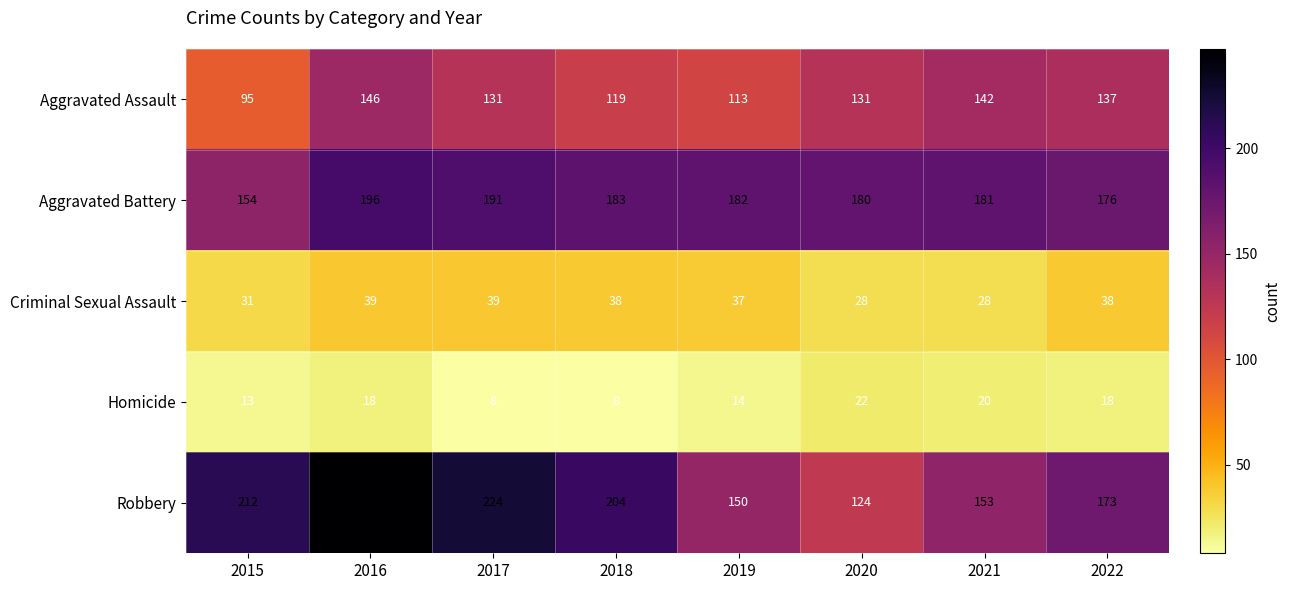

At which label does Aggravated Assault first exceed 131?

2016